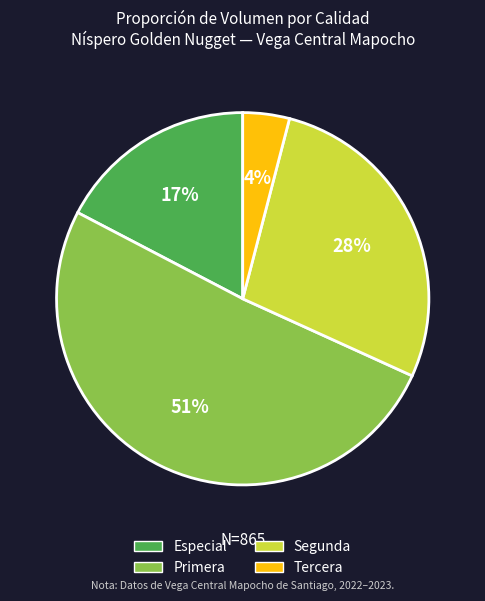

Does any single category account for the majority?

Yes